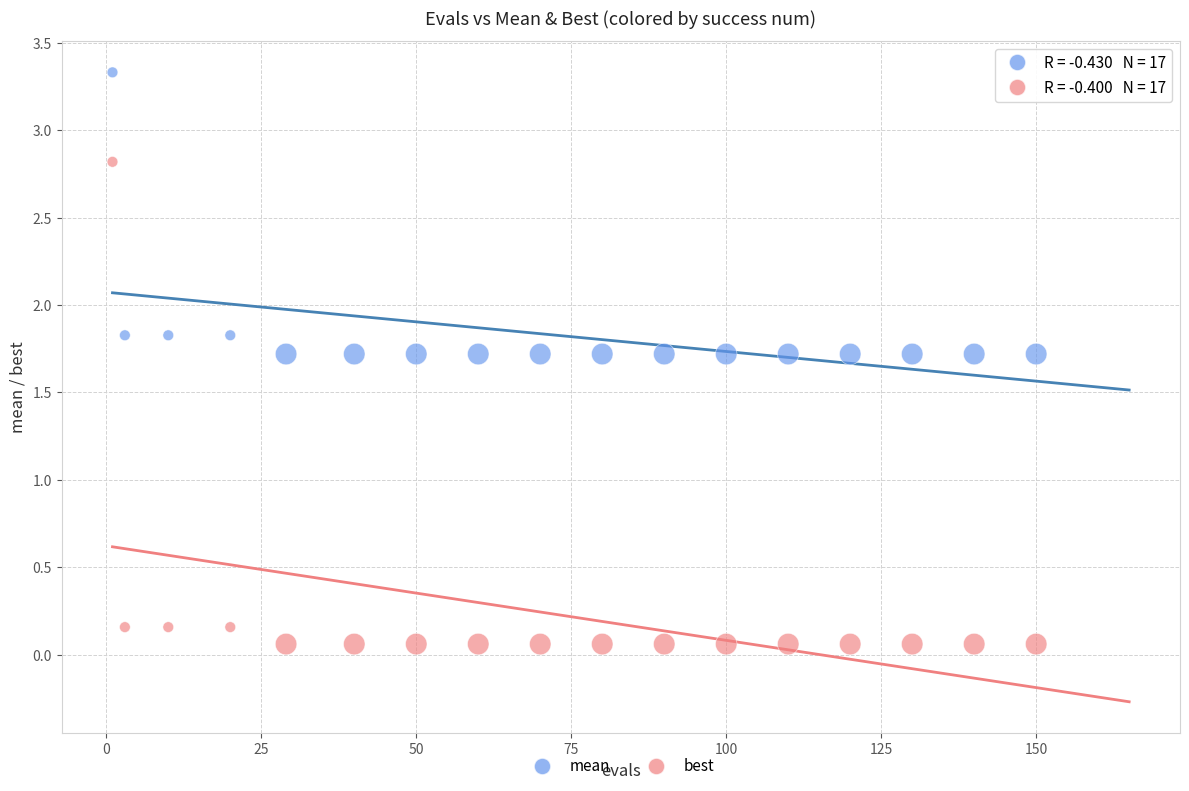

Across all data points, what is the range of Y values (max minus min)?

3.3